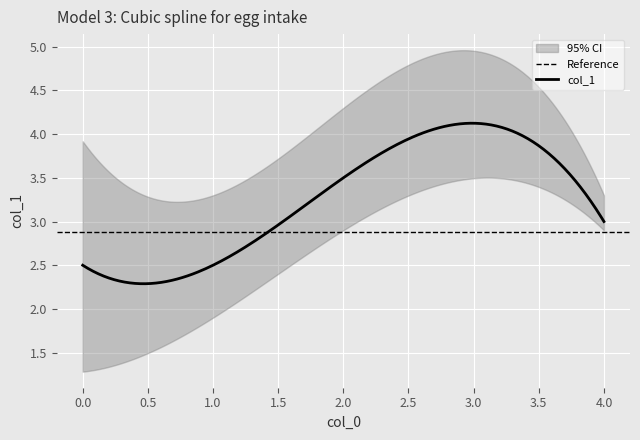

Which label corresponds to the largest value in the chart?

3